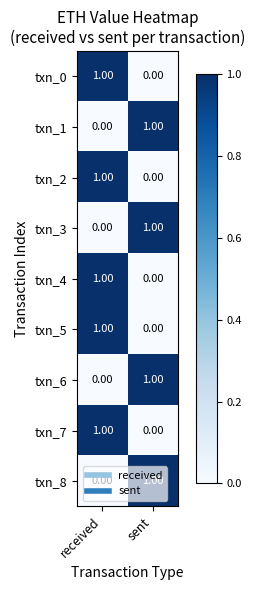

What is the total value across all series at received?

5